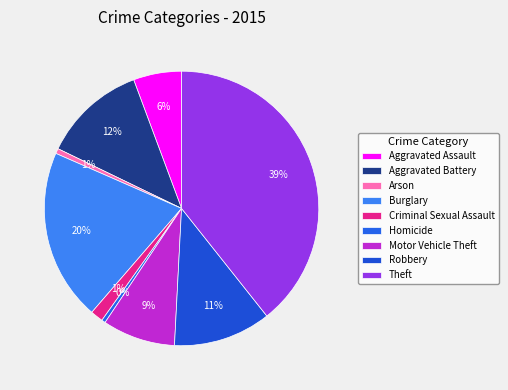

To the nearest percent, what is the difference between the Homicide and Burglary slice percentages?

20%